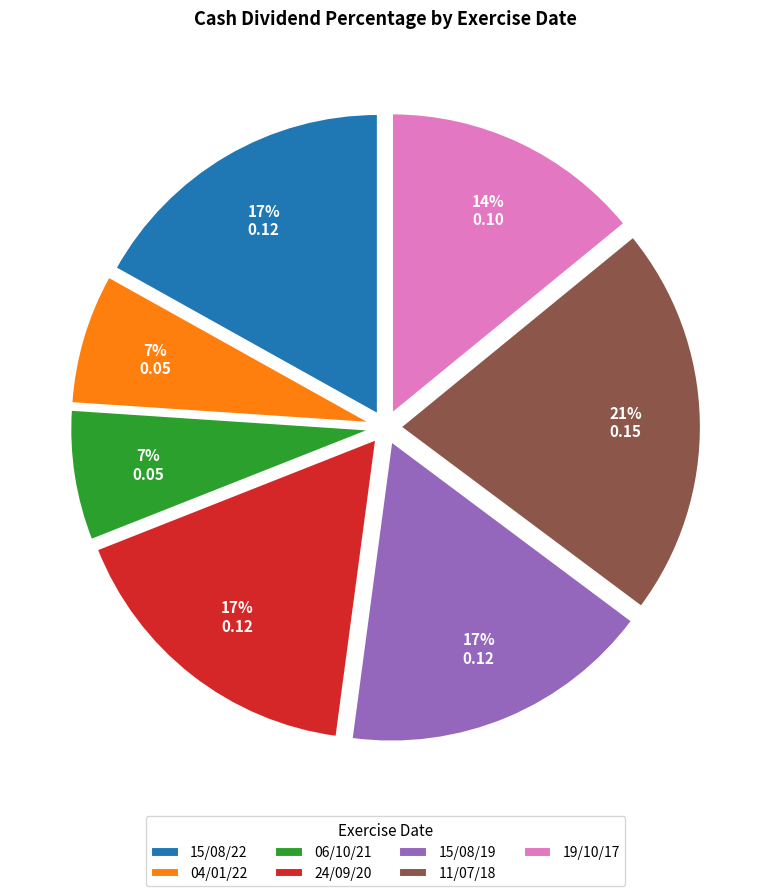

What percentage is the 15/08/22 slice, to the nearest percent?

17%